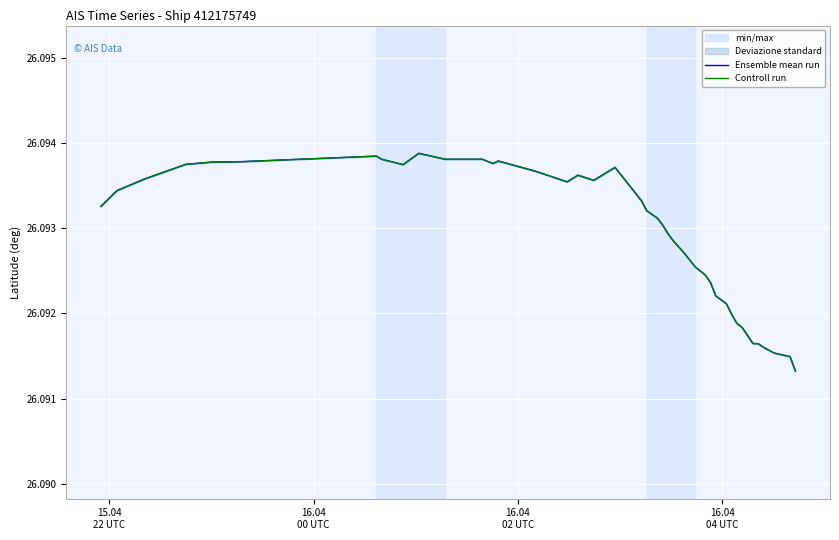

How many lines are shown in the chart?

2